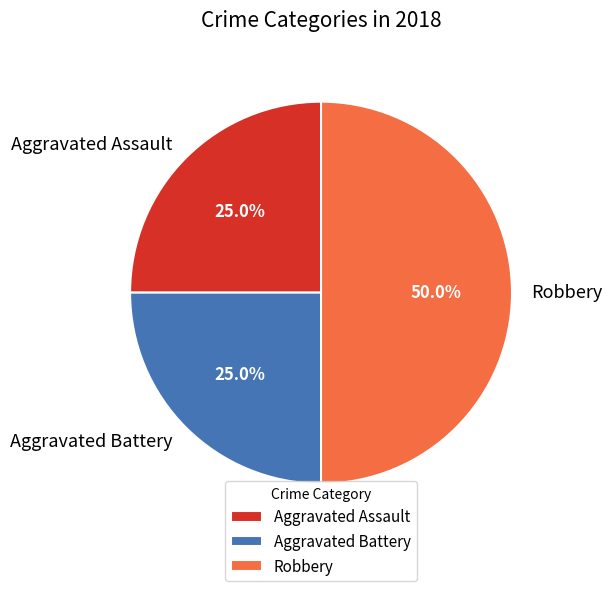

Does Aggravated Assault represent more than half of the total?

No